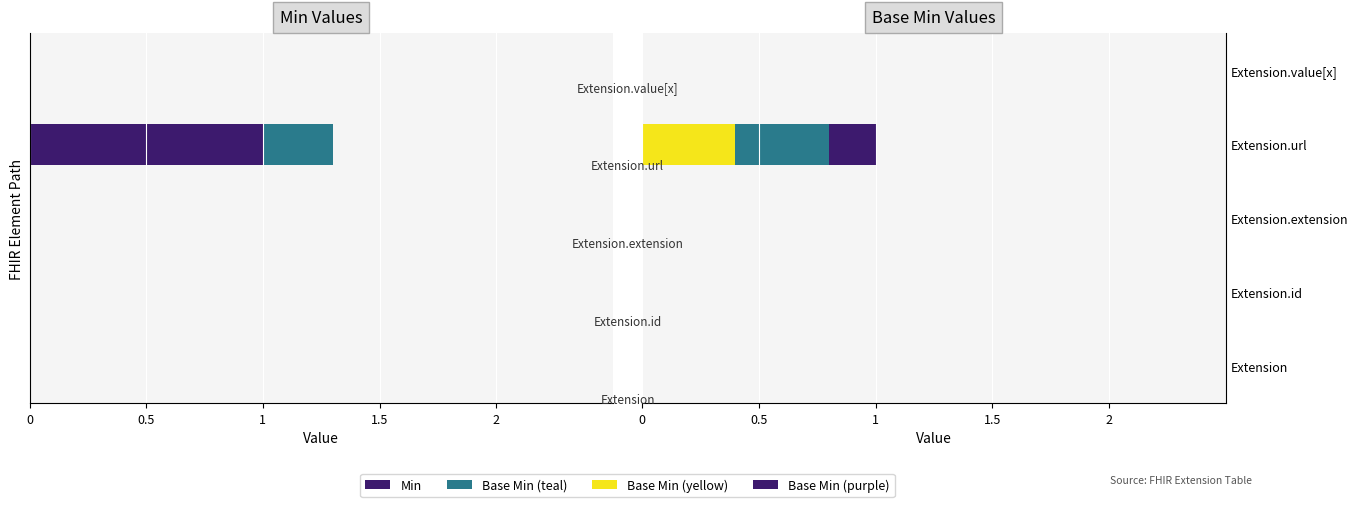

What is the maximum value for Base Min (part 2)?

0.4